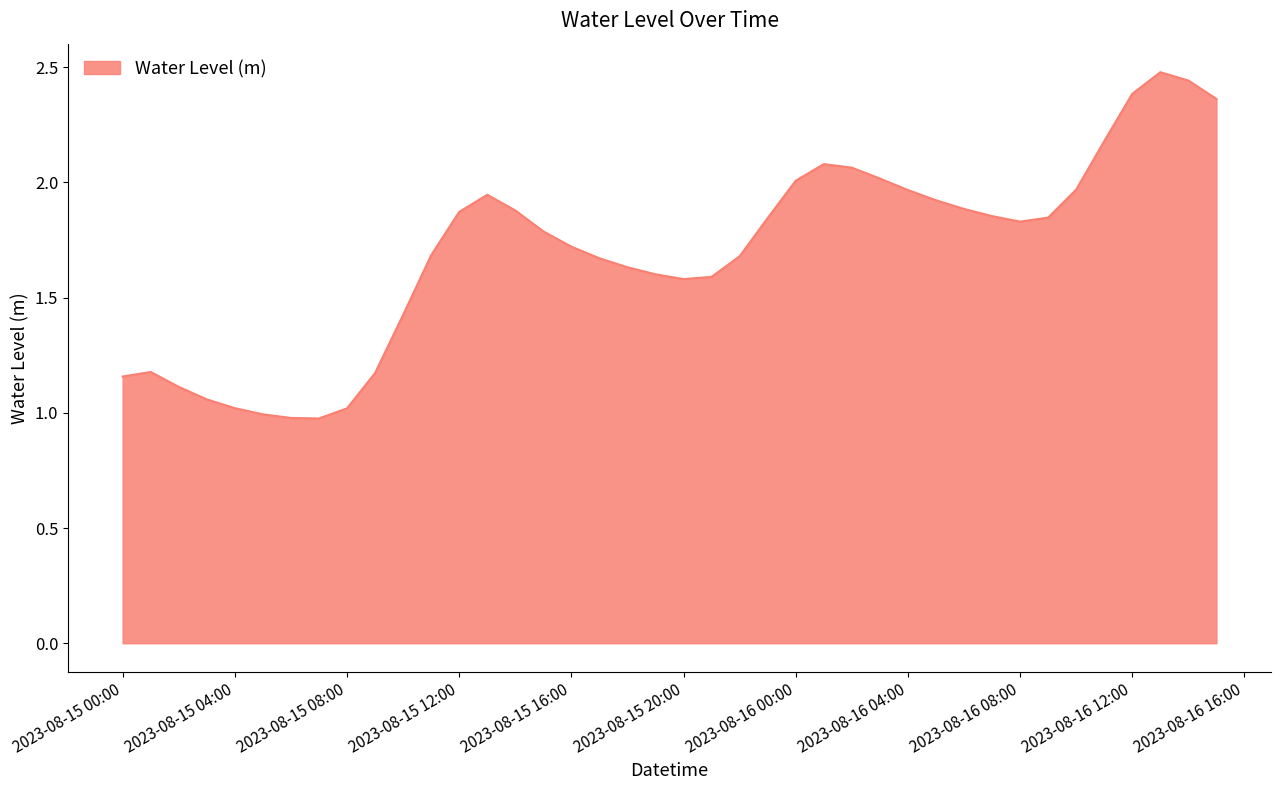

What is the minimum value shown in the chart?

1.0